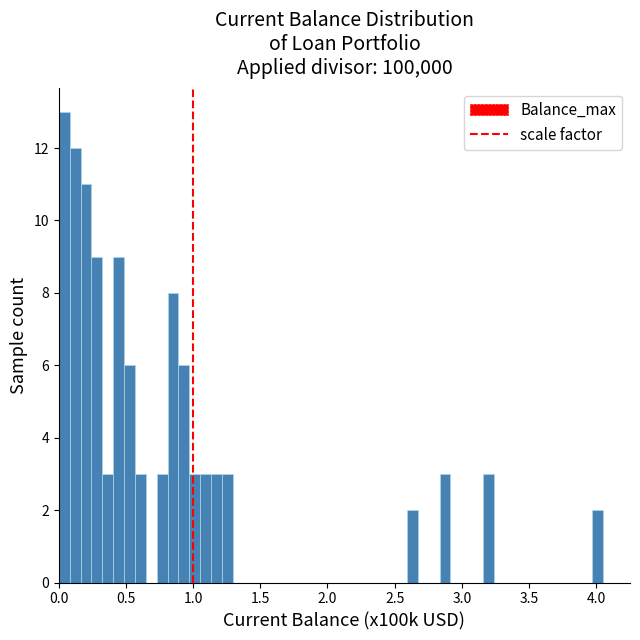

Read against the x-axis, roughly where is the centre of the tallest bar?

0.05